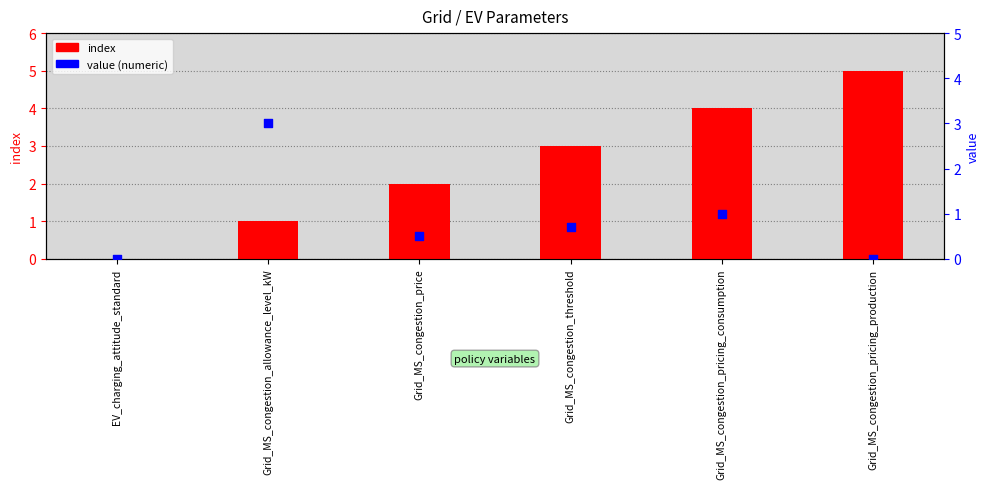

At which category is the sum across all series the highest?

Grid_MS_congestion_pricing_consumption